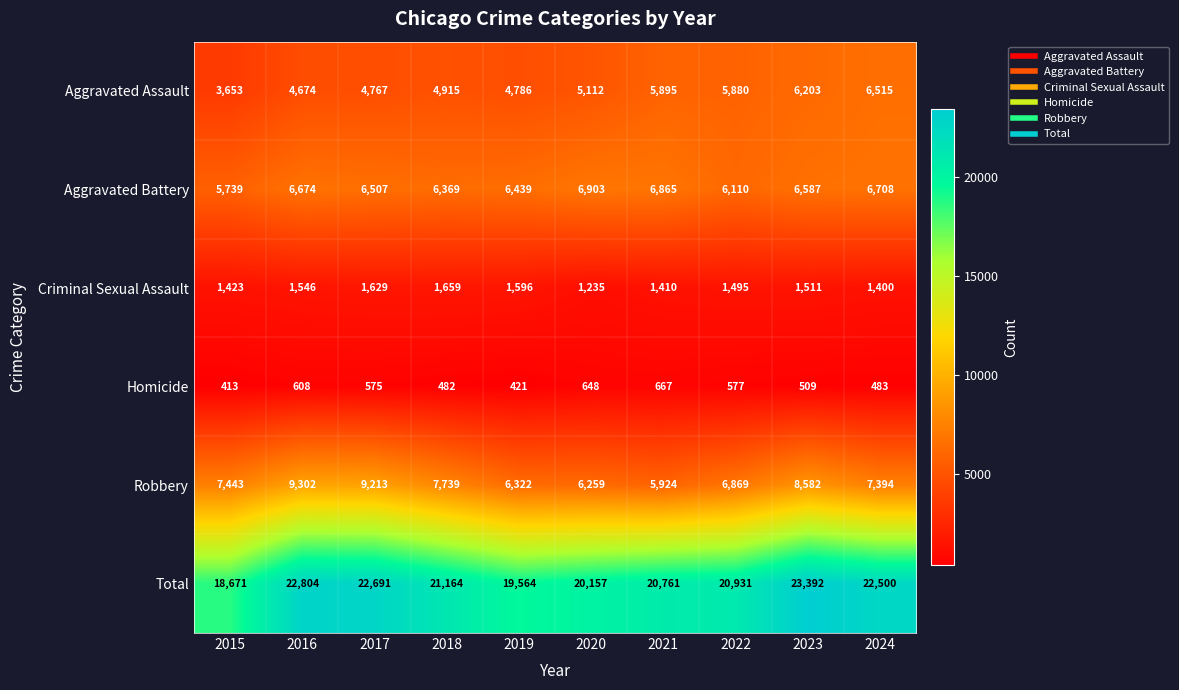

Which series changed the most between 2015 and 2016?

Total